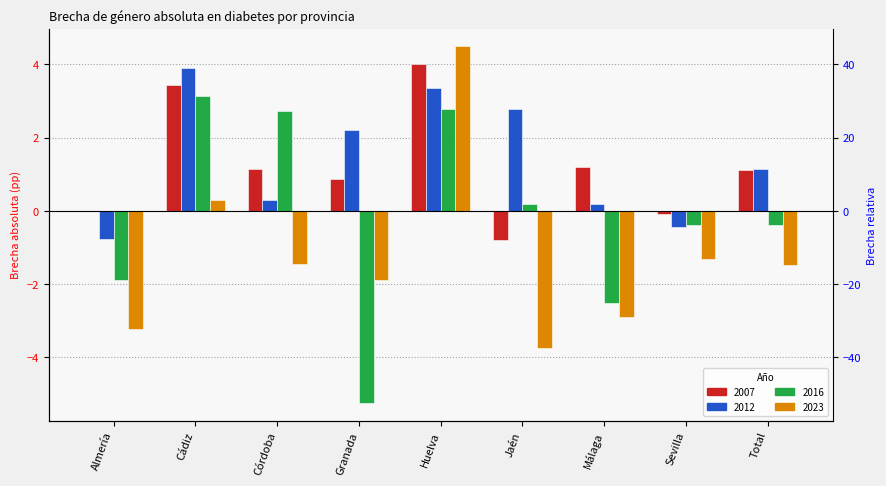

How many data points in 2023 are less than -1?

7